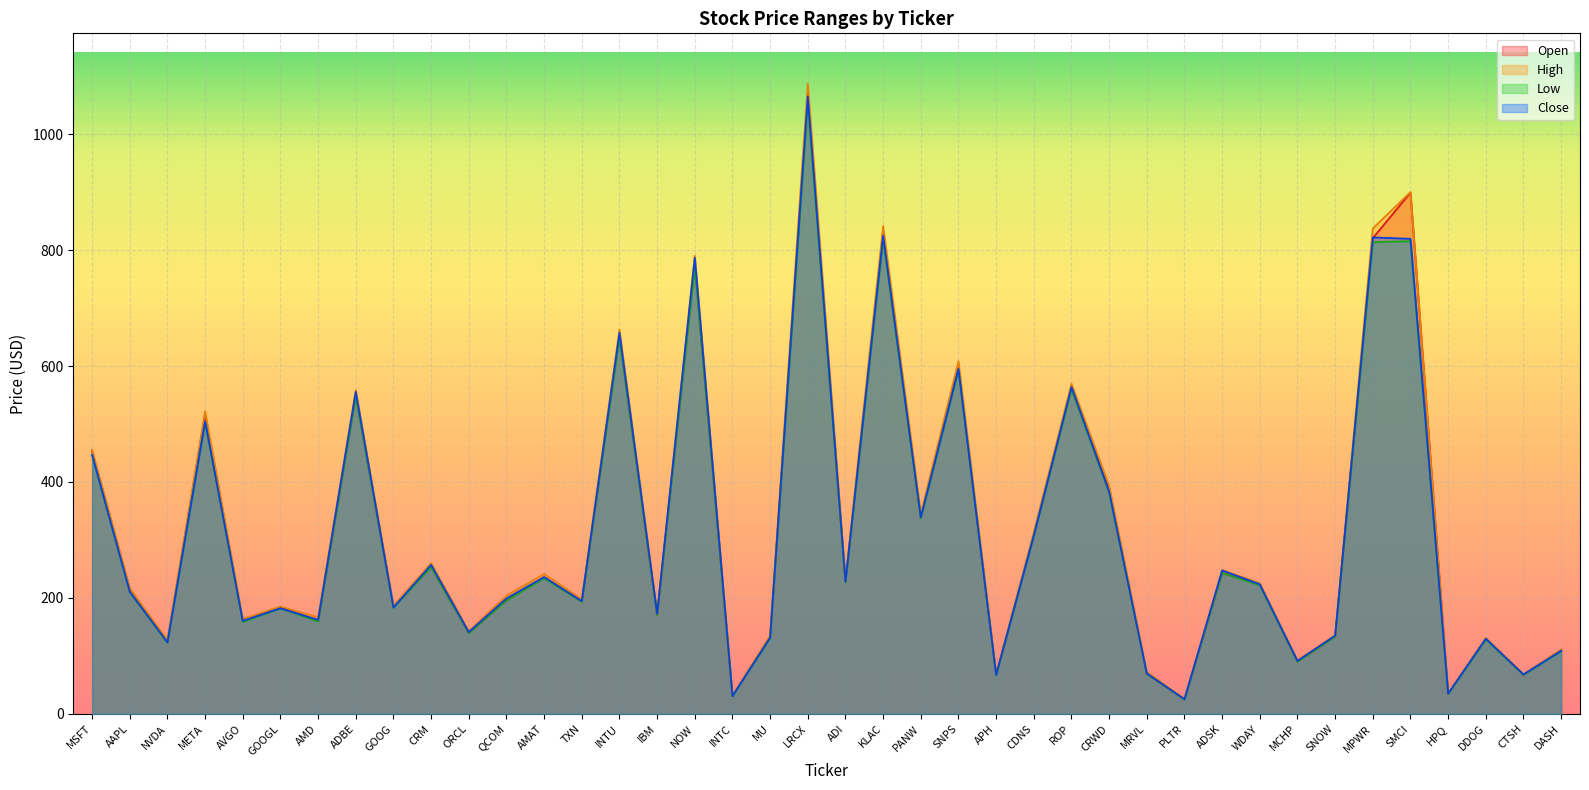

True or false: Close has more than 1 points higher than both neighbors.

True